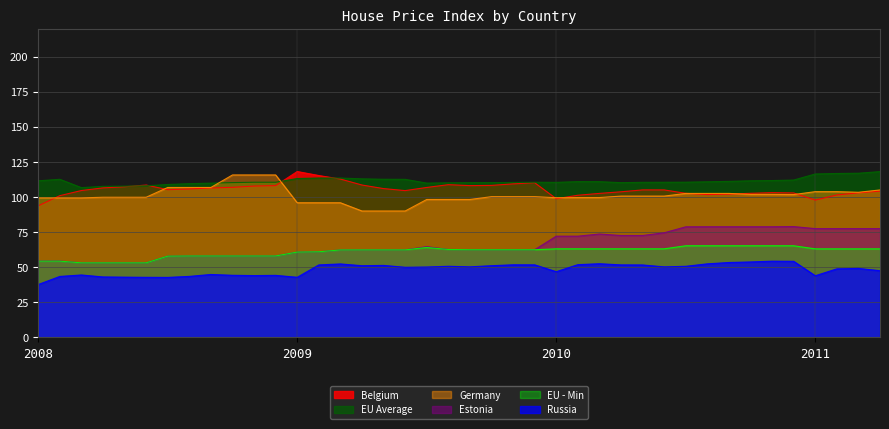

What is the label of the 39th point from the right?

2008-2